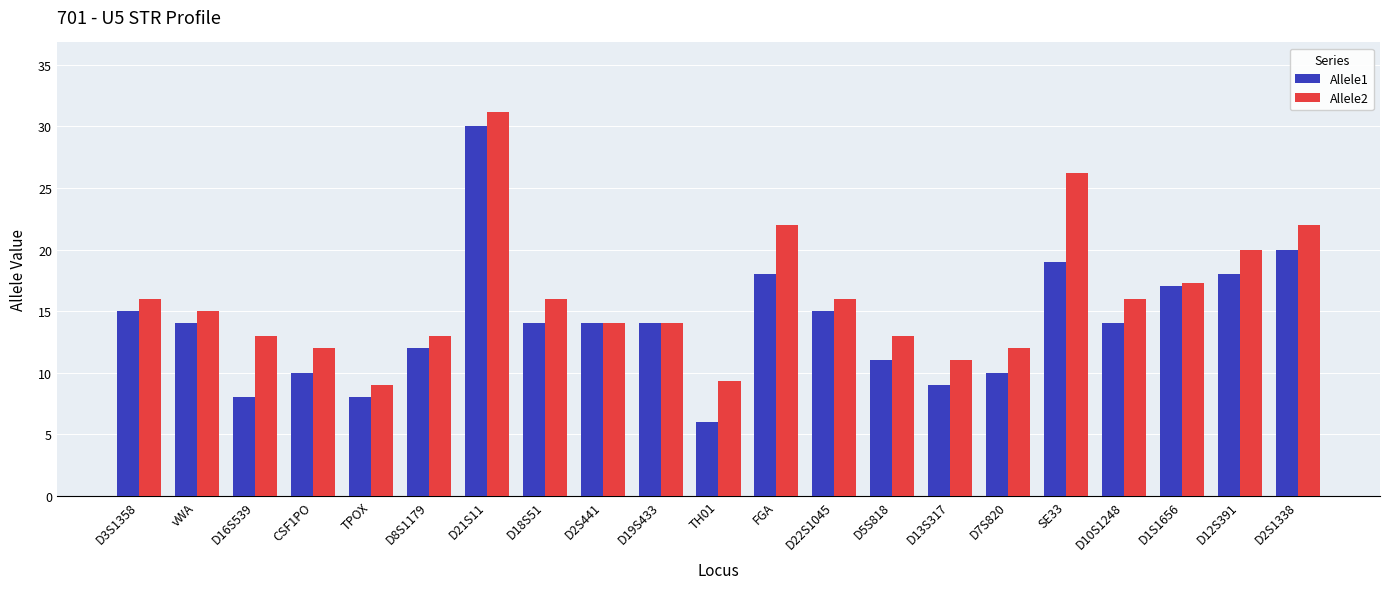

What is the label of the 14th bar from the right?

D18S51